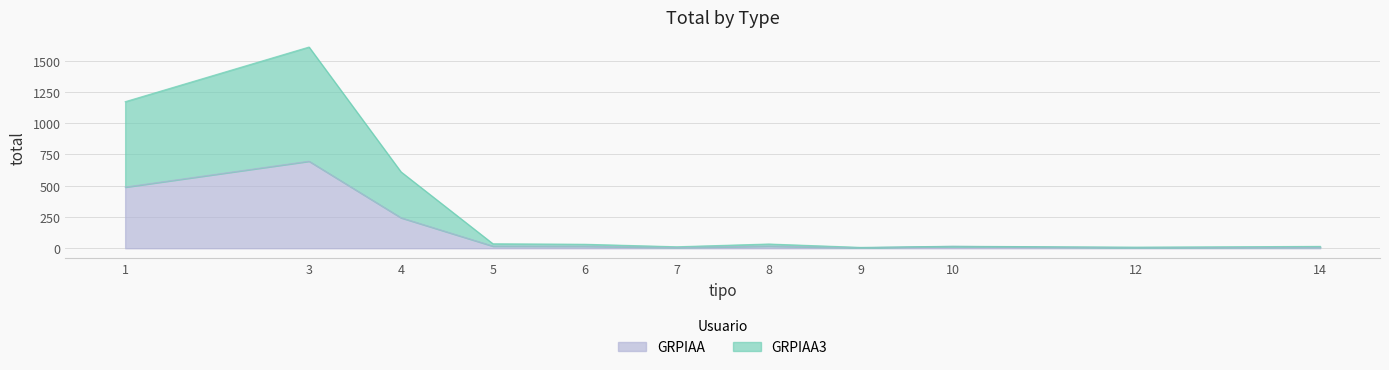

Reading left to right, extract all data points from this chart.

GRPIAA3: 1=1172	3=1609	4=611	5=36	6=32	7=12	8=34	9=7	10=16	12=9	14=15
GRPIAA: 1=489	3=696	4=244	5=17	6=16	7=6	8=17	9=4	10=15	12=4	14=8